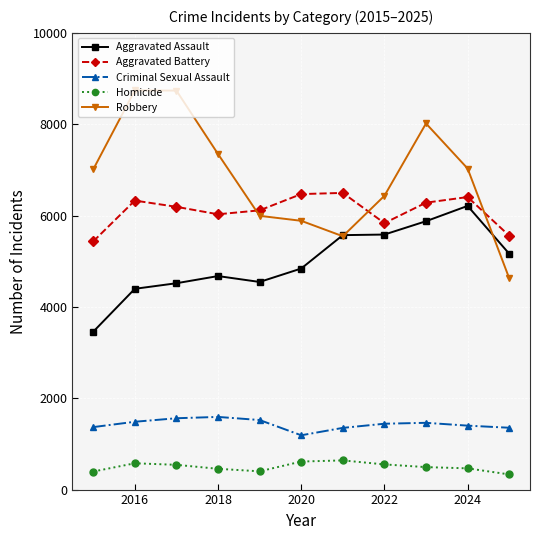

What is the difference between the maximum and second lowest values in the Aggravated Assault series?

1815